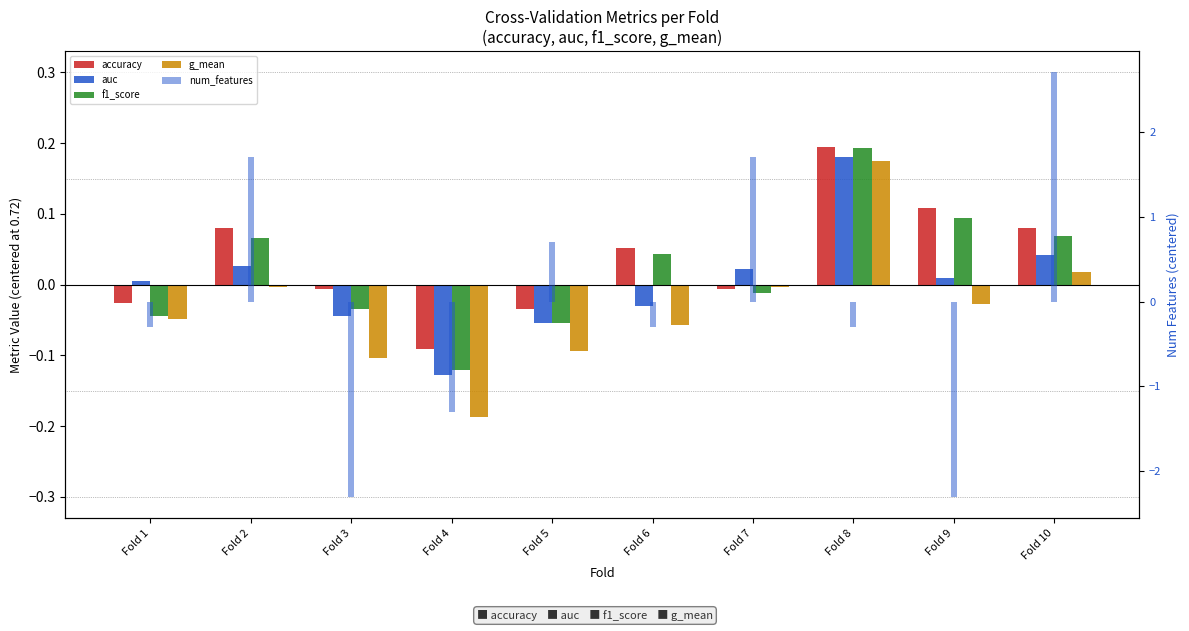

What is the total value across all series at Fold 2?

1.9